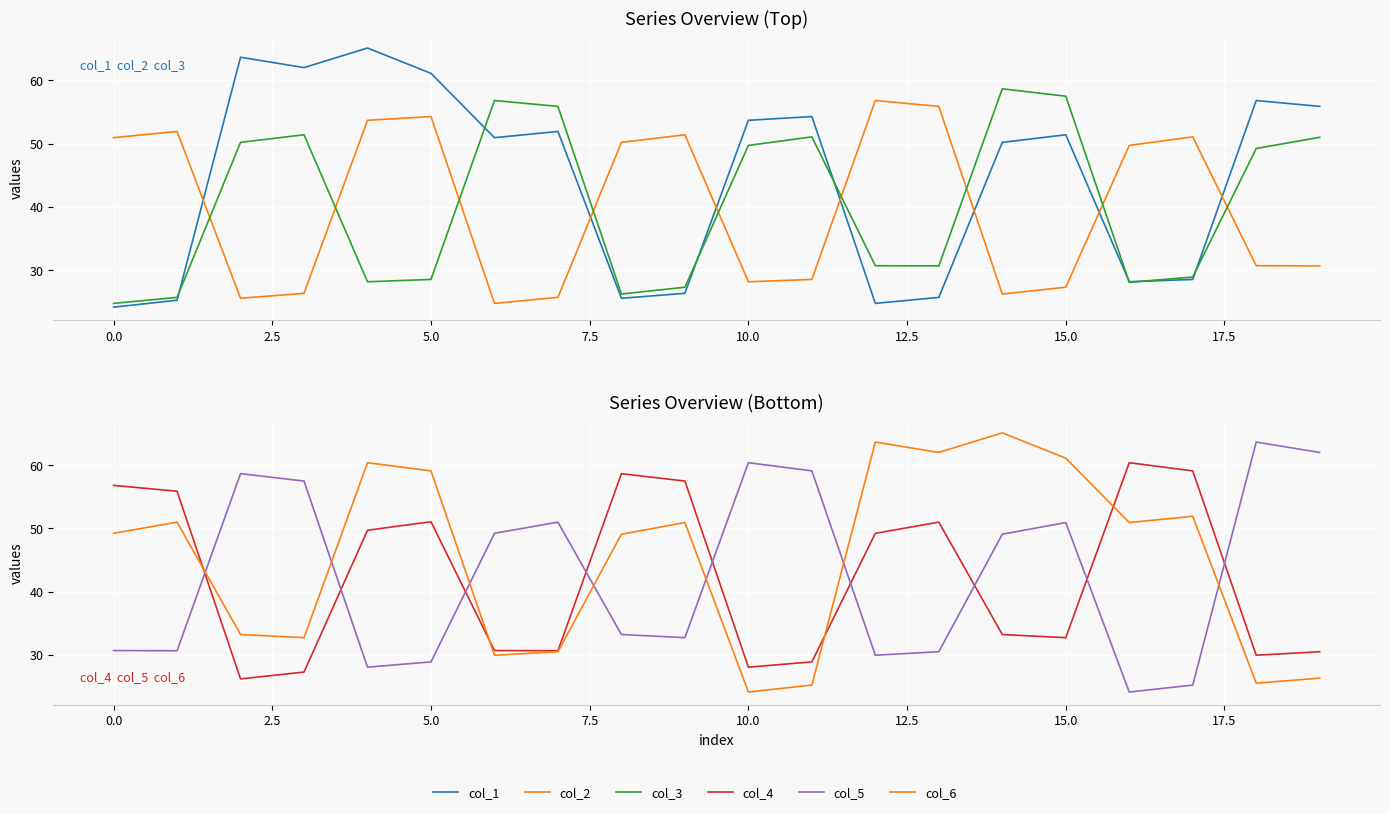

How many times do col_2 and col_3 cross each other?

9